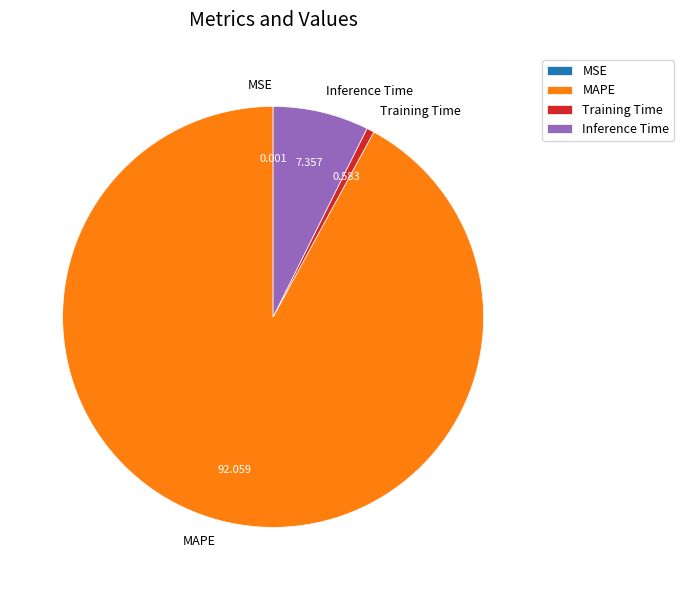

Which has a higher value, Training Time or MAPE?

MAPE